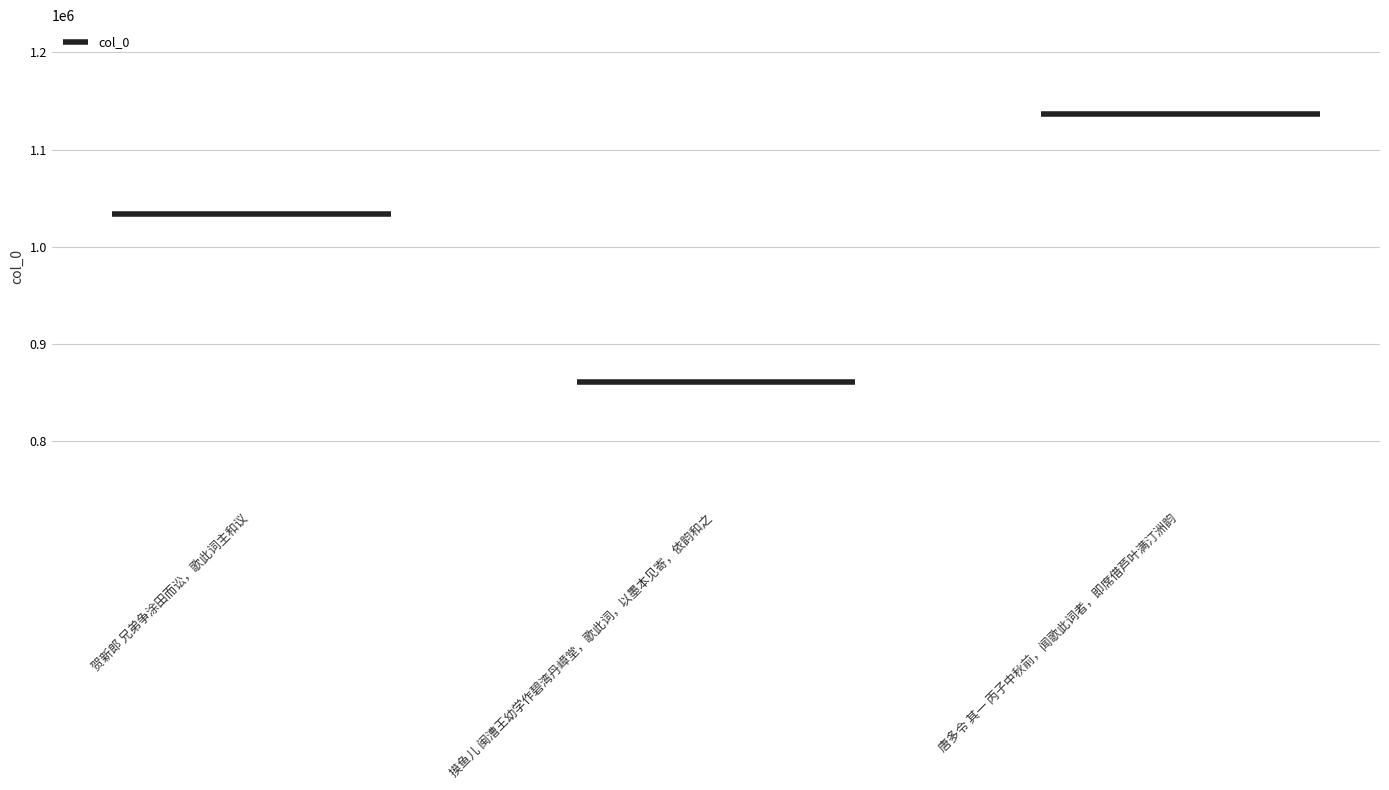

The chart shows a value of 1490611 at 唐多令 其一 丙子中秋前，闻歌此词者，即席借芦叶满汀洲韵. True or false?

False